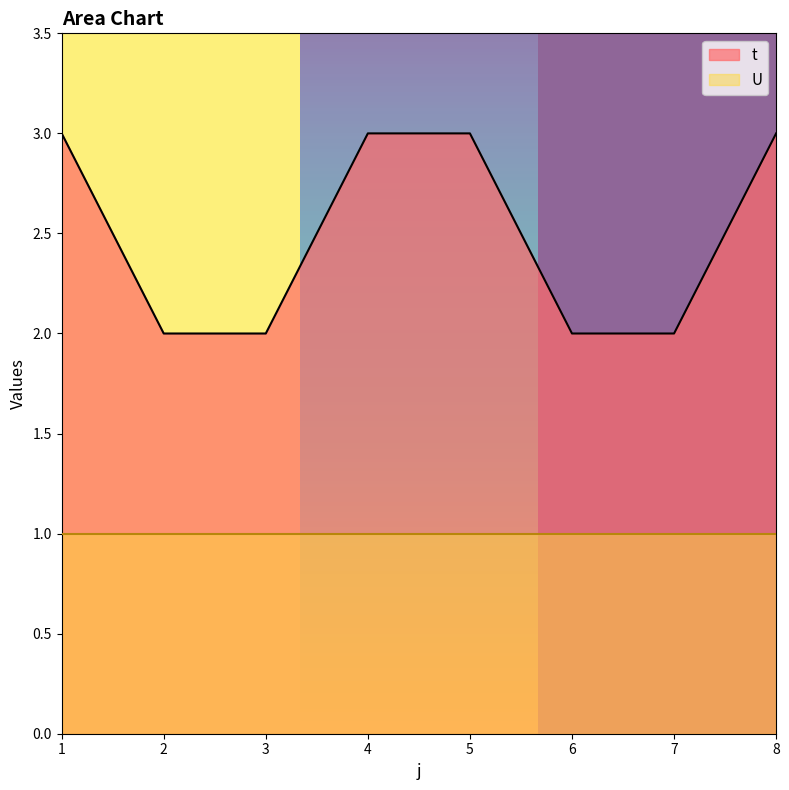

True or false: the data shows 4 at 6.

False